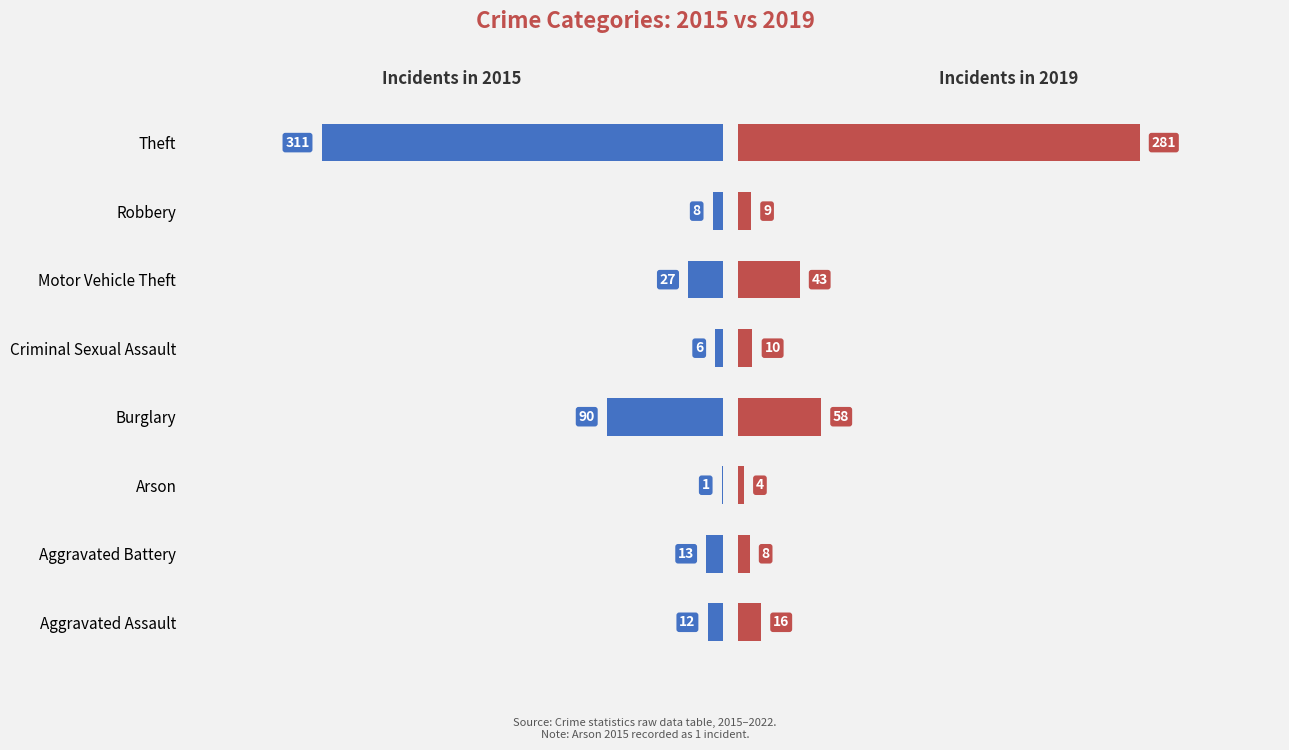

Reading left to right, transcribe all the data shown in this chart.

2015: Aggravated Assault=12	Aggravated Battery=13	Arson=1	Burglary=90	Criminal Sexual Assault=6	Motor Vehicle Theft=27	Robbery=8	Theft=311
2019: Aggravated Assault=16	Aggravated Battery=8	Arson=4	Burglary=58	Criminal Sexual Assault=10	Motor Vehicle Theft=43	Robbery=9	Theft=281